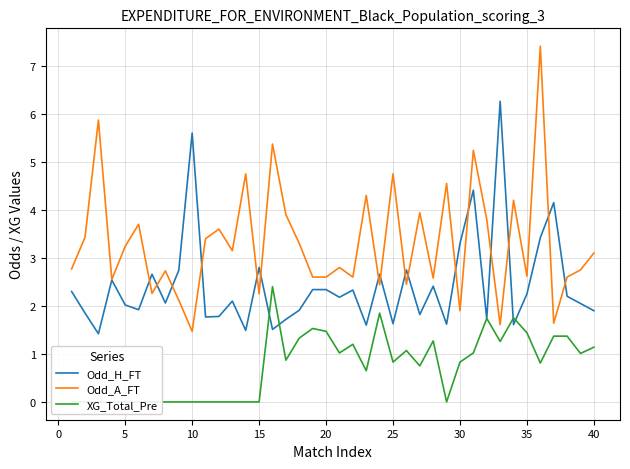

Reading left to right, what are all the values shown in this chart?

Odd_H_FT: 2.3	1.9	1.4	2.5	2.0	1.9	2.7	2.1	2.7	5.6	1.8	1.8	2.1	1.5	2.8	1.5	1.7	1.9	2.3	2.3	2.2	2.3	1.6	2.7	1.6	2.8	1.8	2.4	1.6	3.3	4.4	1.7	6.3	1.6	2.2	3.4	4.2	2.2	2.0	1.9
Odd_A_FT: 2.8	3.4	5.9	2.5	3.2	3.7	2.3	2.7	2.1	1.5	3.4	3.6	3.1	4.8	2.2	5.4	3.9	3.3	2.6	2.6	2.8	2.6	4.3	2.4	4.8	2.5	3.9	2.6	4.5	1.9	5.2	3.8	1.6	4.2	2.6	7.4	1.6	2.6	2.8	3.1
XG_Total_Pre: 0.0	0.0	0.0	0.0	0.0	0.0	0.0	0.0	0.0	0.0	0.0	0.0	0.0	0.0	0.0	2.4	0.9	1.3	1.5	1.5	1.0	1.2	0.7	1.9	0.8	1.1	0.8	1.3	0.0	0.8	1.0	1.7	1.3	1.8	1.4	0.8	1.4	1.4	1.0	1.1